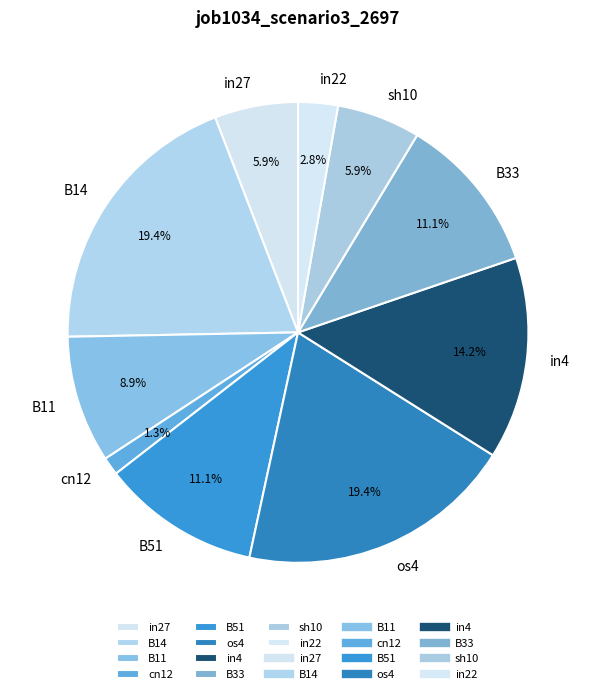

Count the number of slices in the pie.

10